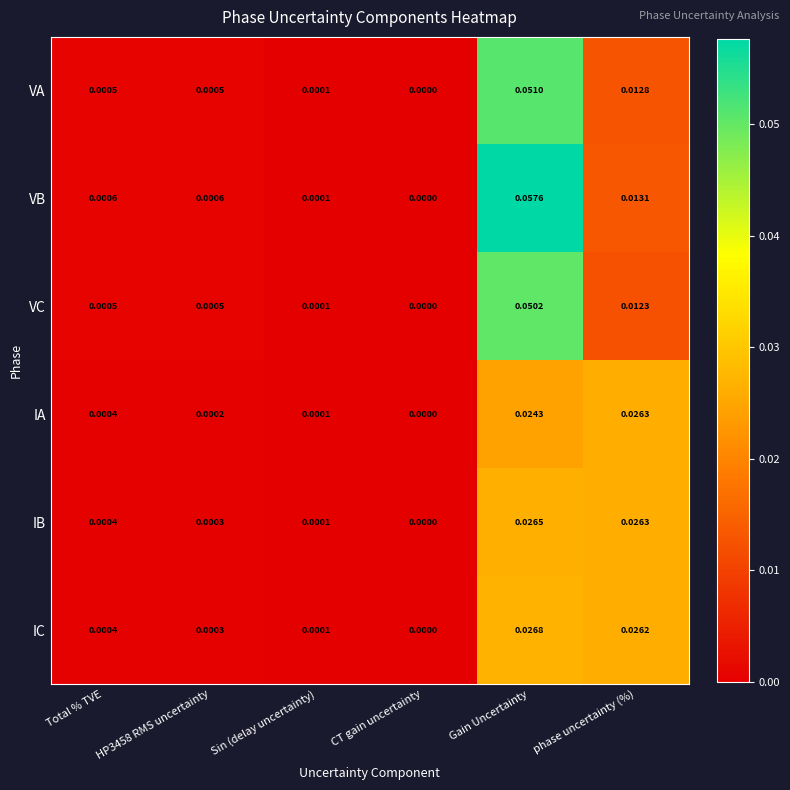

Which label corresponds to the smallest value in the chart?

CT gain uncertainty